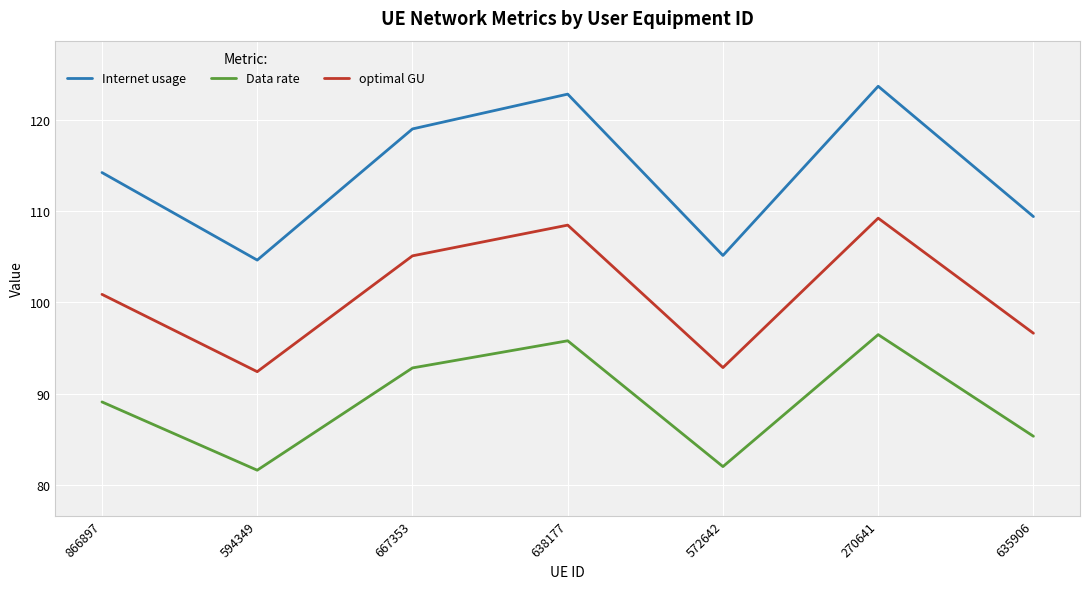

What position from the left is 270641?

6